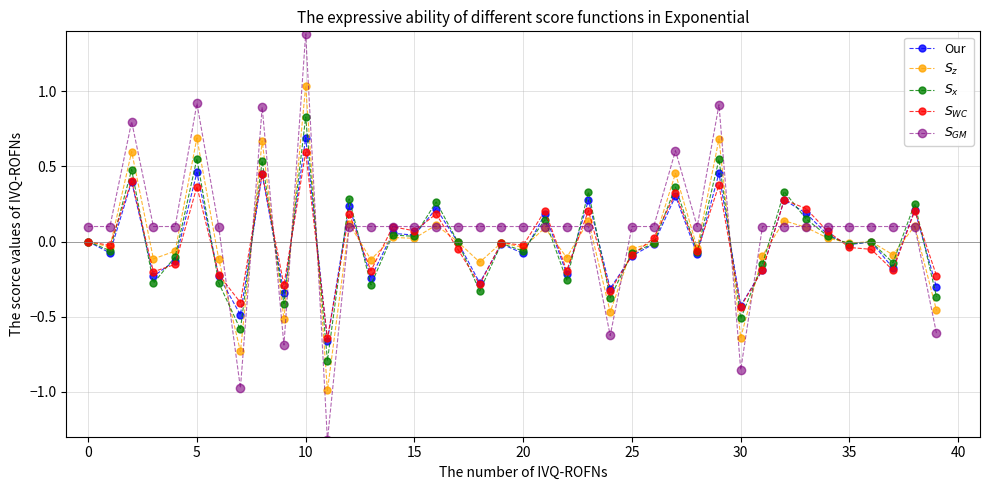

True or false: Our has more than 1 interior local peaks.

True